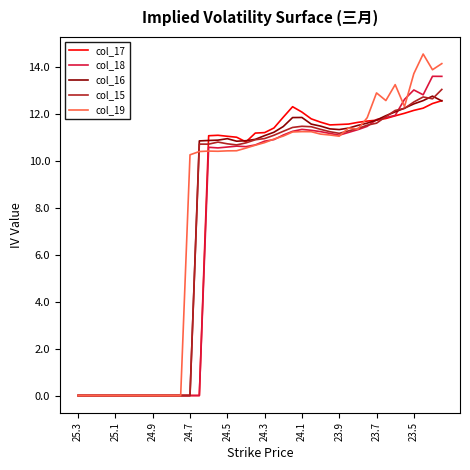

Which series has the largest range (max minus min)?

col_19